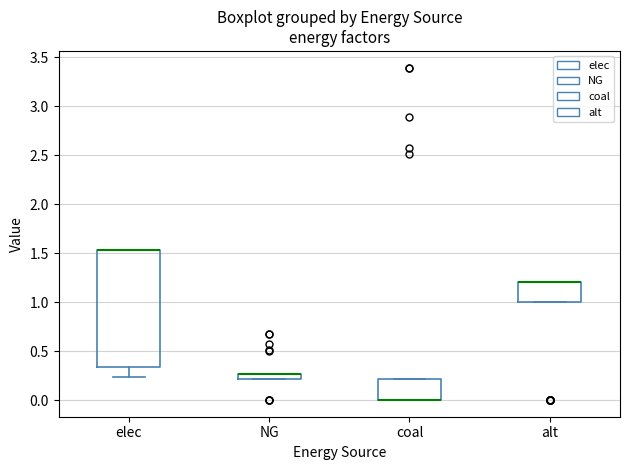

Where does the lower whisker of the box for elec end on the y-axis? The values are not printed on the chart, so give them approximately, as read against the axis.

0.25